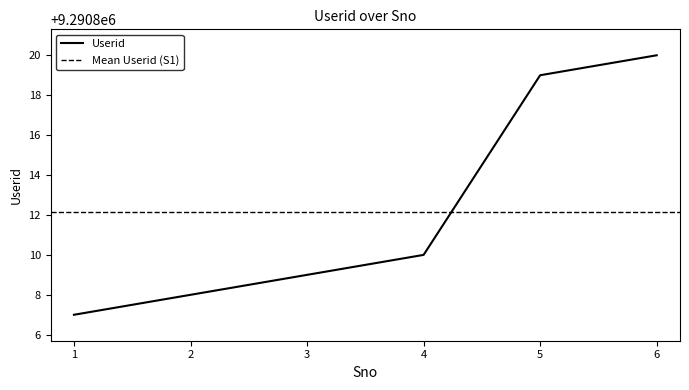

Does the chart display data point markers on the line(s)?

No